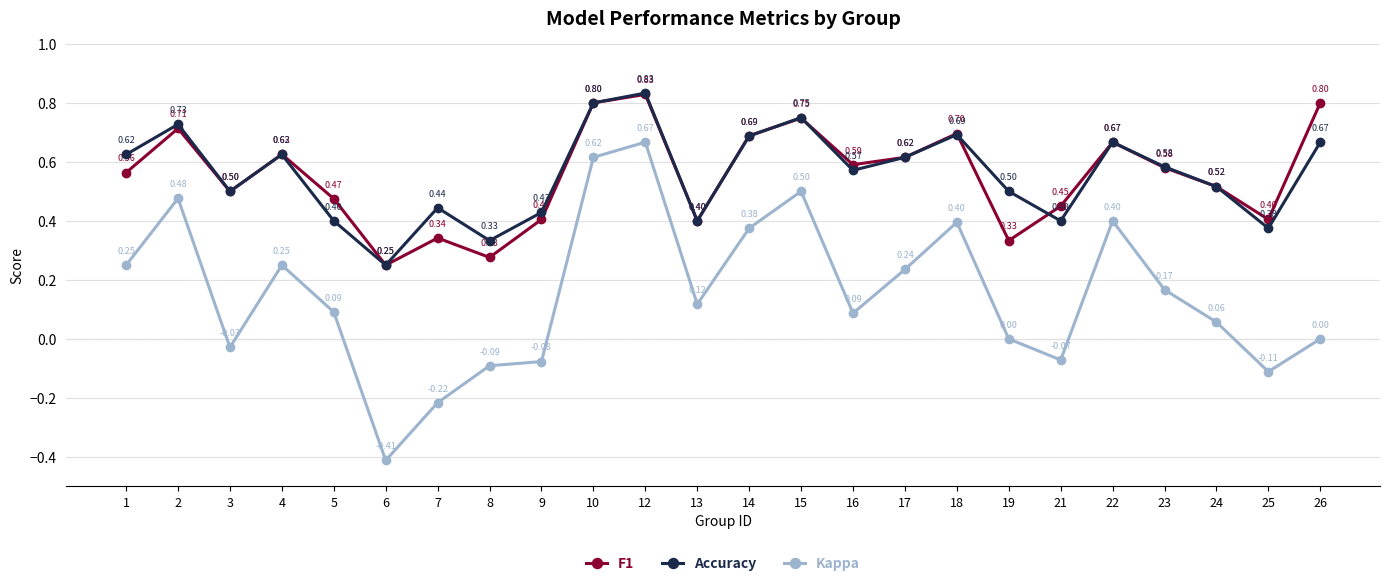

True or false: Kappa and F1 intersect in this chart.

False